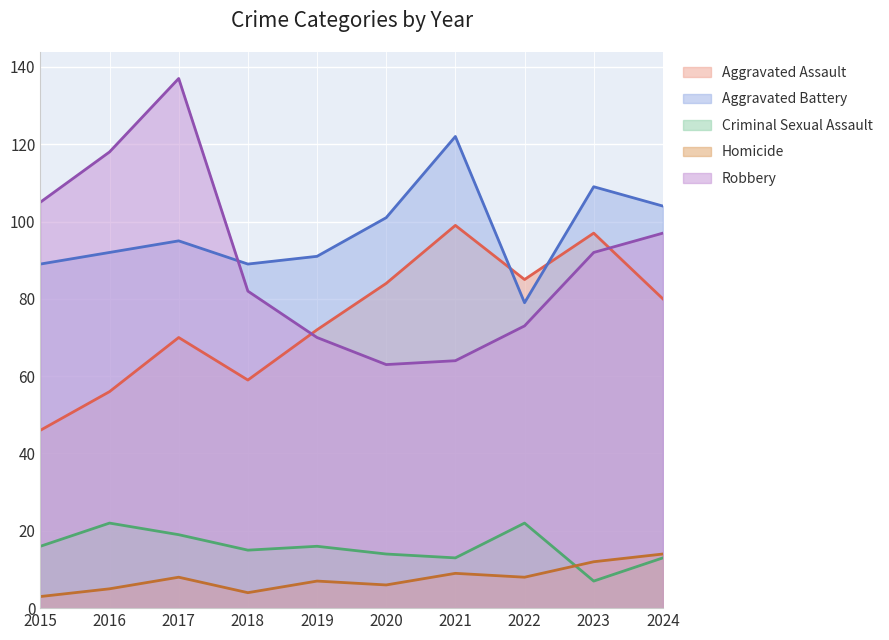

Which series has the largest total across all categories?

Aggravated Battery